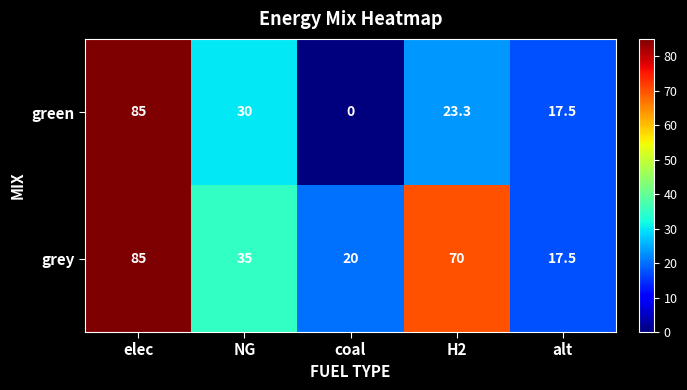

Rank the series at H2 from highest to lowest value.

grey, green